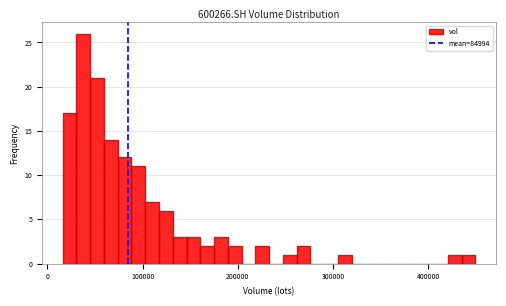

Read against the x-axis, roughly where is the centre of the tallest bar?

40000